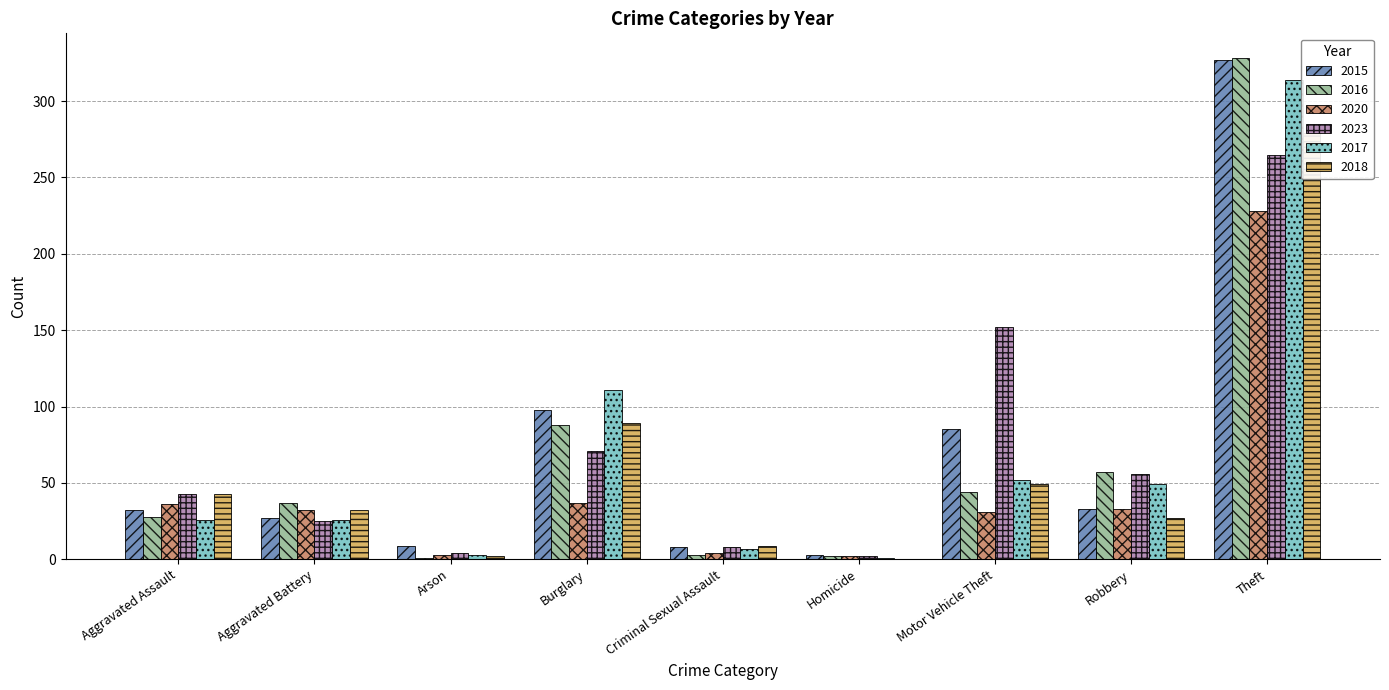

How many bars are there in total?

54